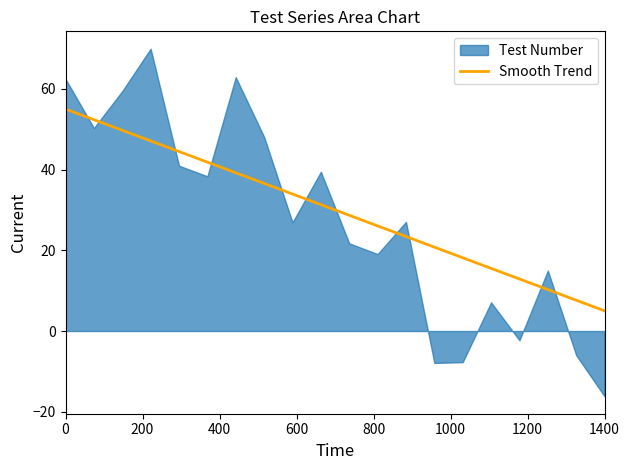

What is the maximum value for Smooth Trend?

55.0